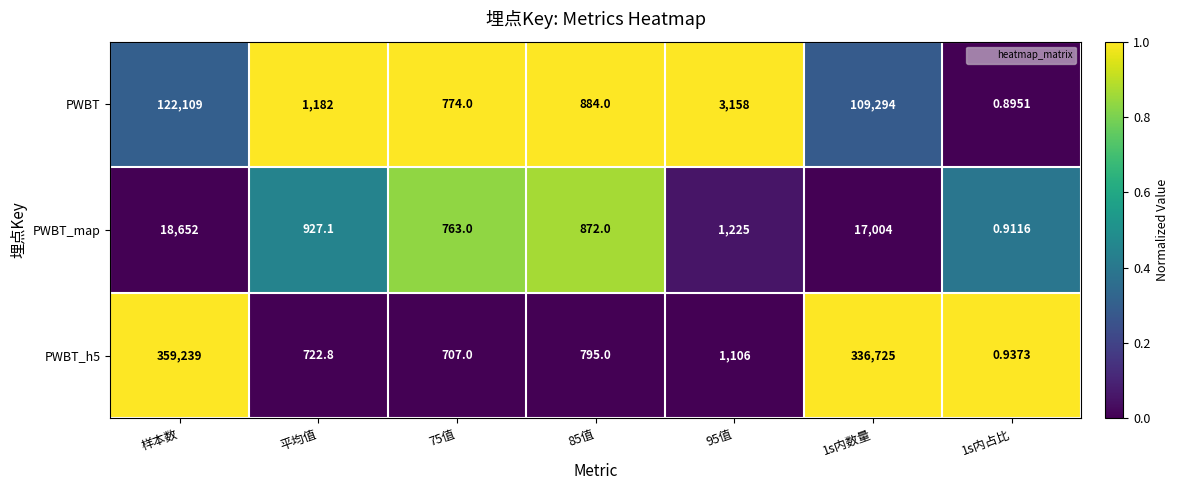

At which label does PWBT_map first exceed 927?

样本数